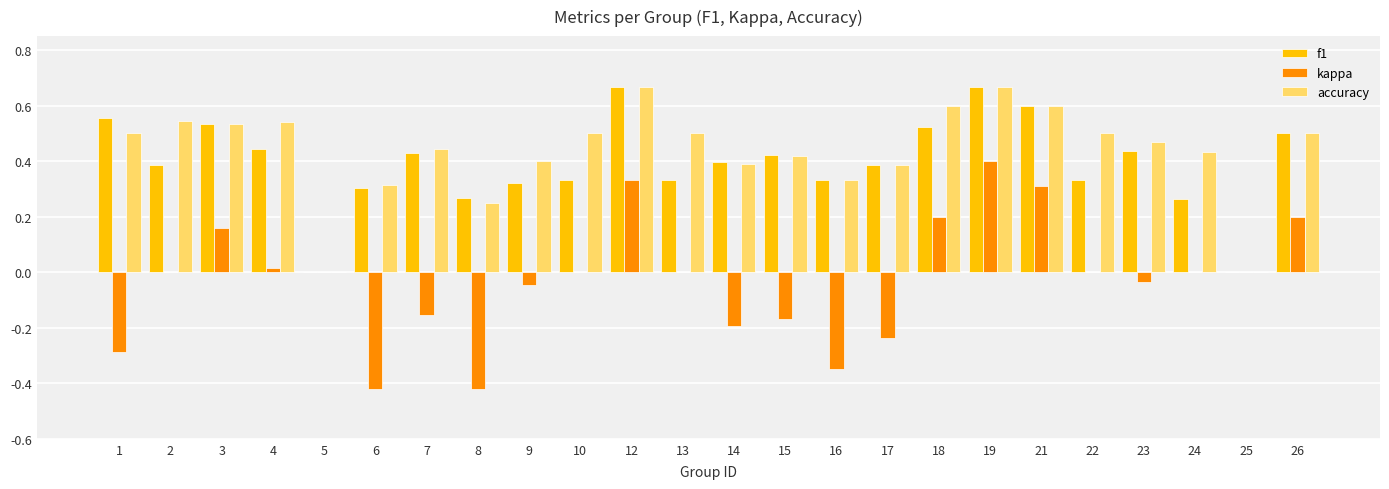

The accuracy series shows 0.0 at 25. True or false?

True